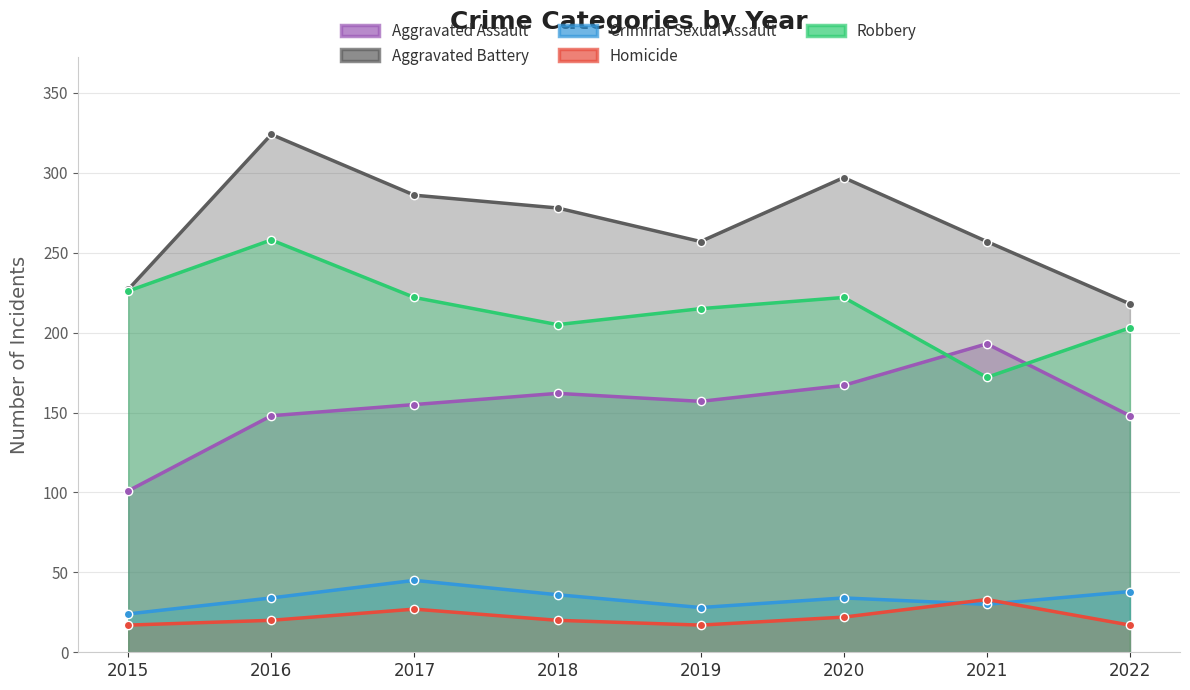

True or false: Aggravated Battery and Robbery intersect in this chart.

False